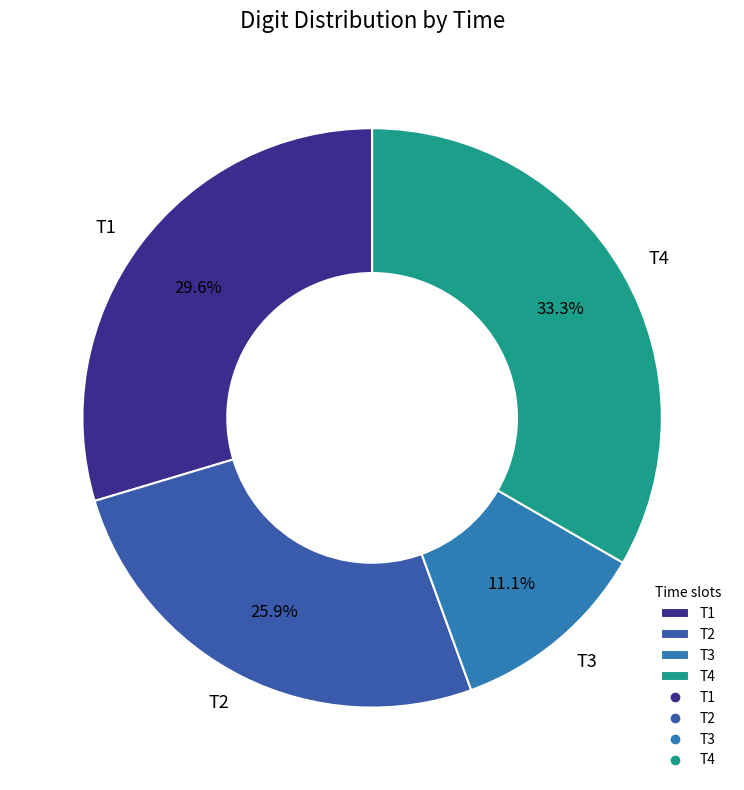

What is the smallest slice in the pie chart?

T3